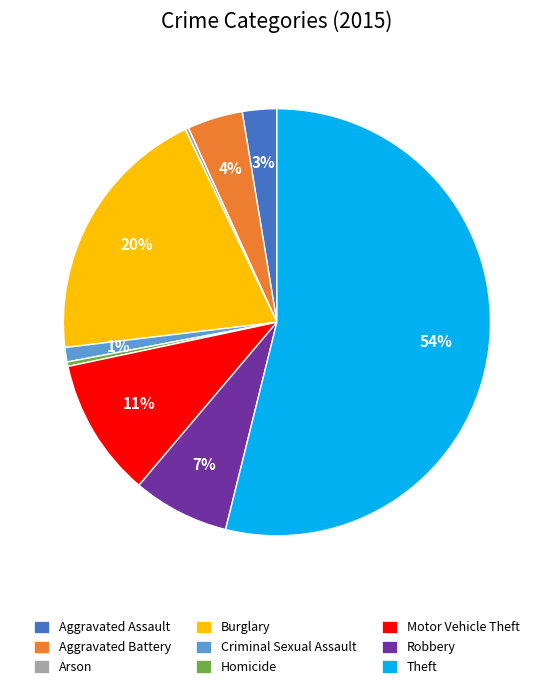

Is it true that Aggravated Assault is 3% of the pie?

True